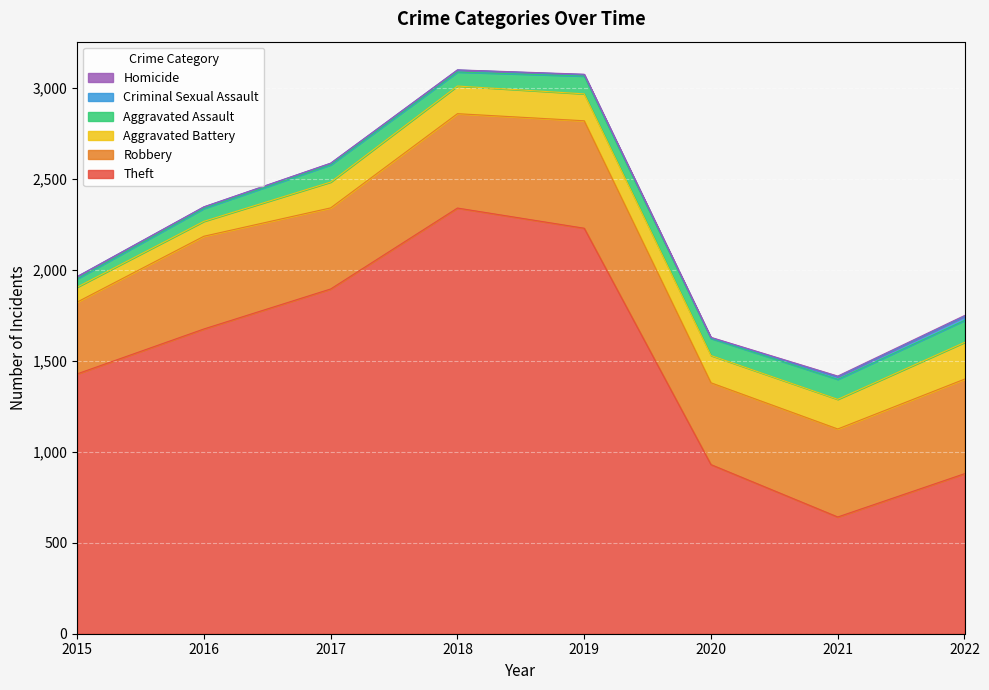

True or false: Aggravated Battery and Aggravated Assault intersect in this chart.

False